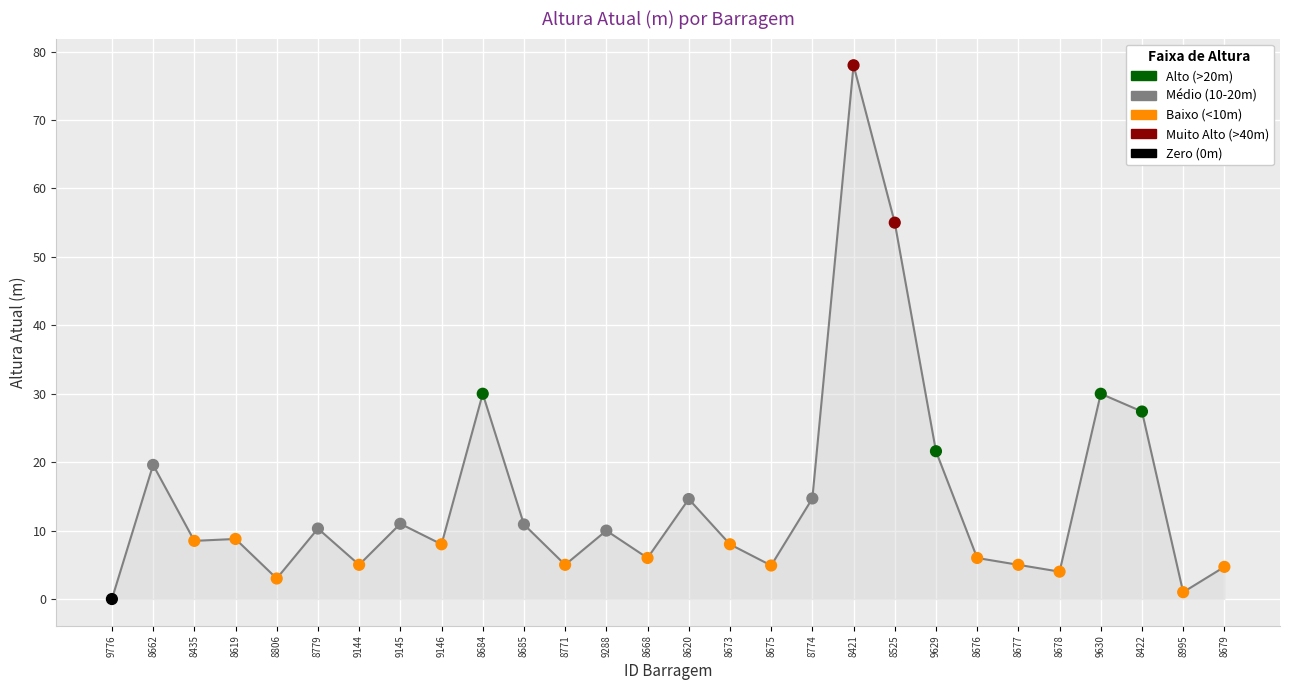

What is the change in value from 9630 to 8679?

-25.3